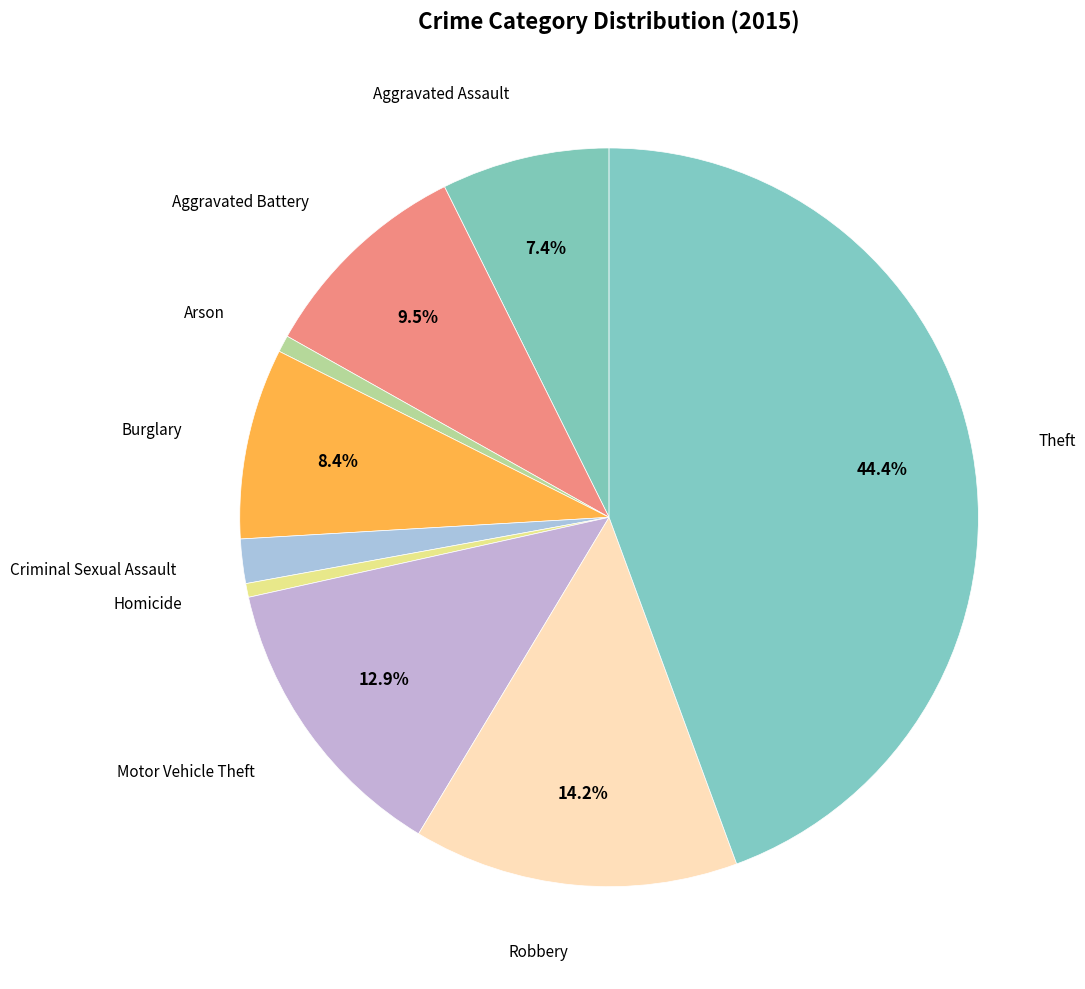

How many segments does this pie chart have?

9